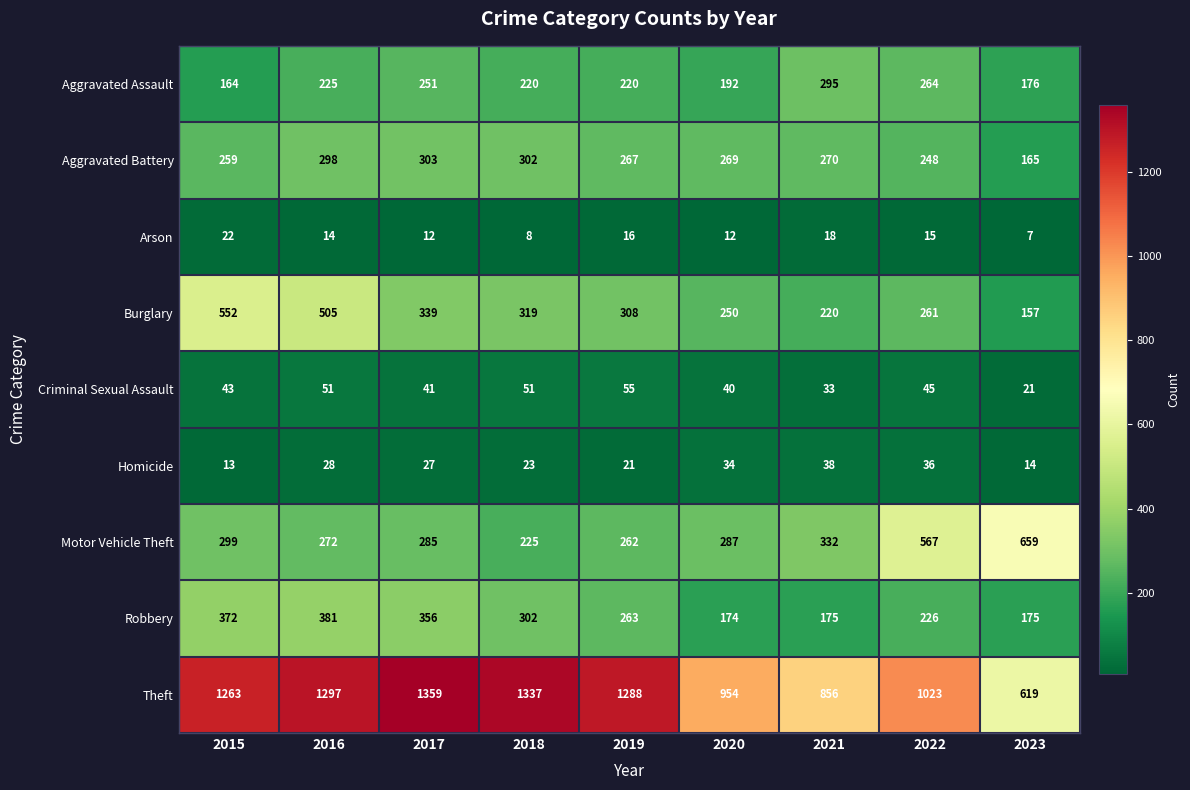

At 2016, list the series in order from smallest to largest.

Arson, Homicide, Criminal Sexual Assault, Aggravated Assault, Motor Vehicle Theft, Aggravated Battery, Robbery, Burglary, Theft